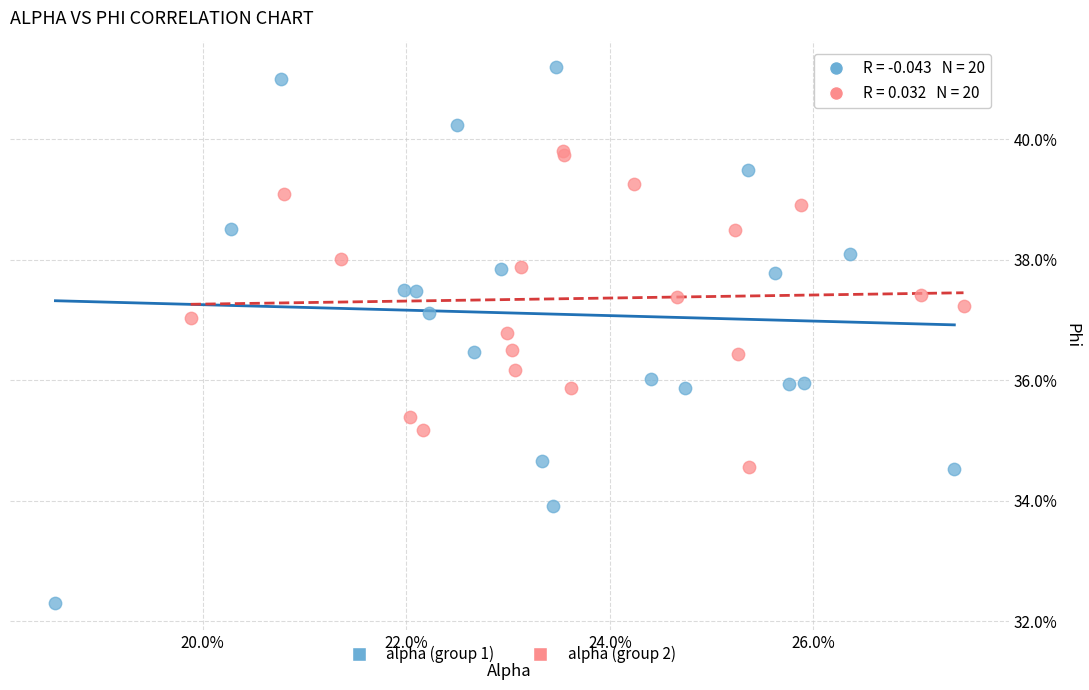

Which series reaches the minimum Y coordinate?

alpha (group 1)